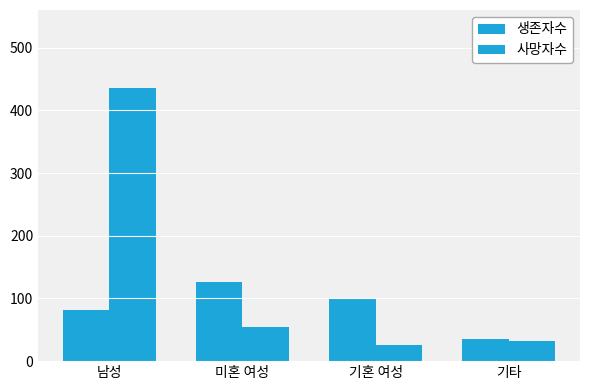

What is the difference between the maximum and minimum values in the 생존자수 series?

92